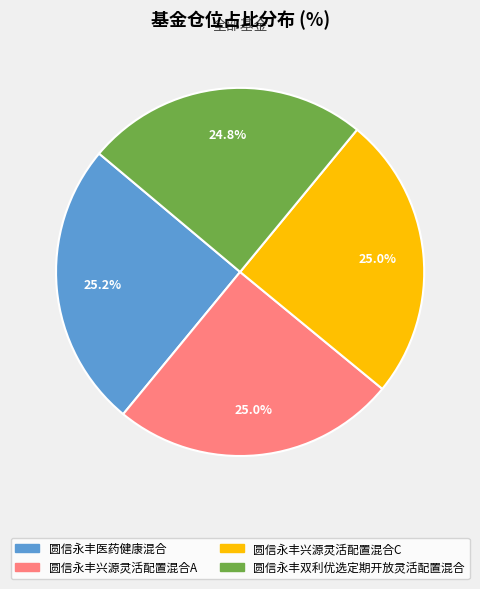

The 圆信永丰兴源灵活配置混合A slice represents 25% of the pie. True or false?

True